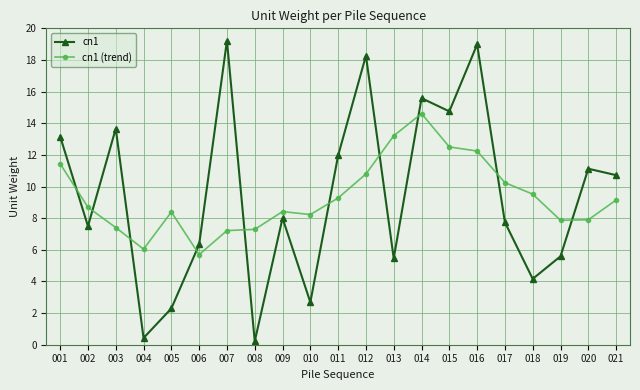

What is the value of the cn1 (trend) point at the 19th from the left?

7.9